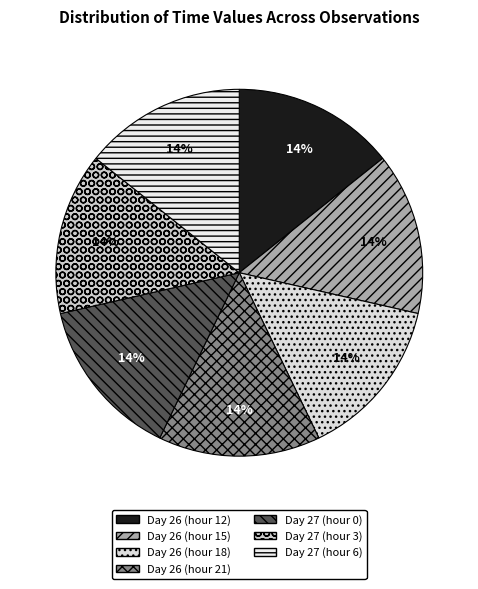

To the nearest percent, what percentage of the pie is Day 26 (hour 15)?

14%